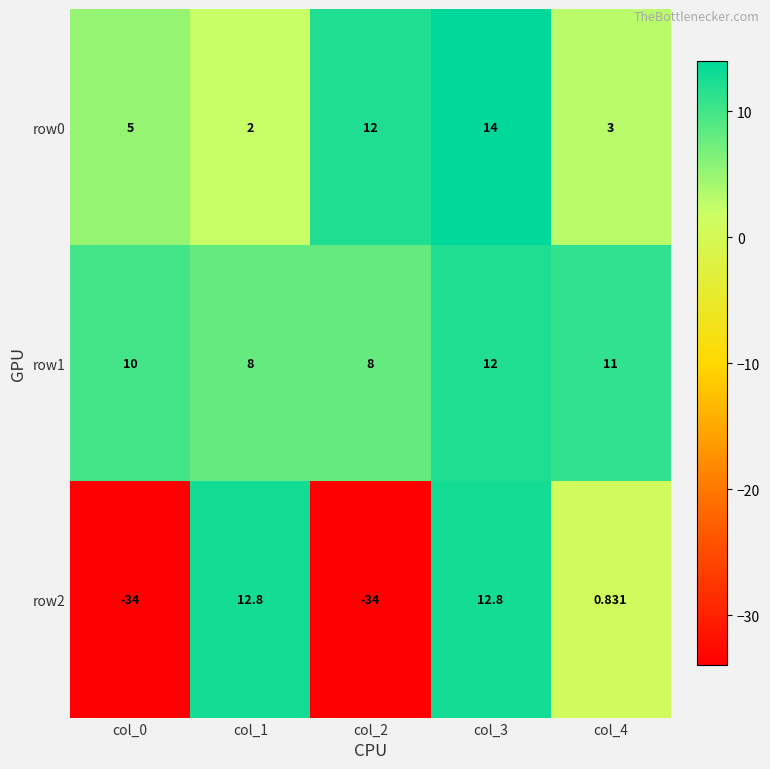

Is the value of row2 at col_3 greater than the value of row1 at col_0?

Yes